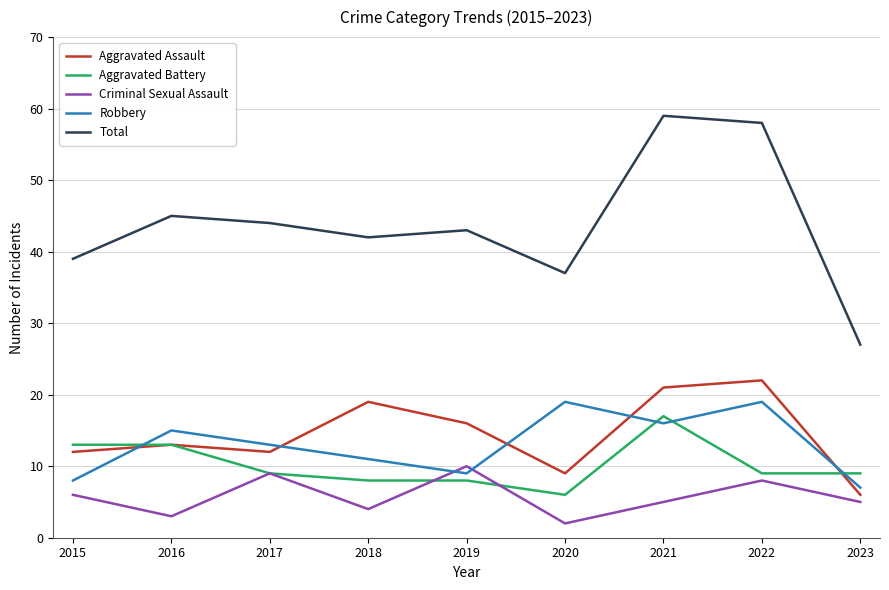

Rank the series by their maximum value, from highest to lowest.

Total, Aggravated Assault, Robbery, Aggravated Battery, Criminal Sexual Assault